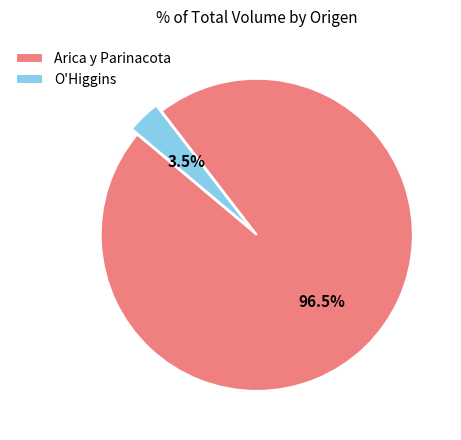

Which has a higher value, O'Higgins or Arica y Parinacota?

Arica y Parinacota